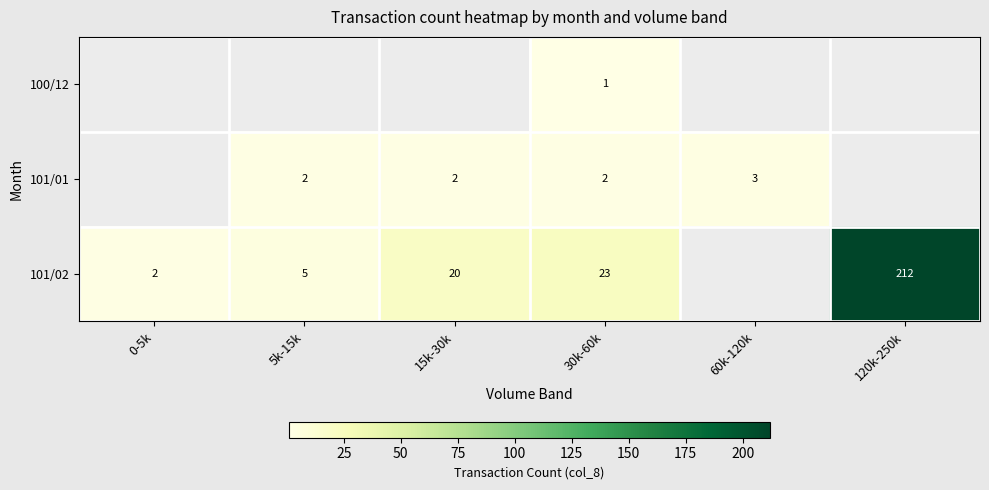

Is it true that 101/02 equals 23 at 30k-60k?

True